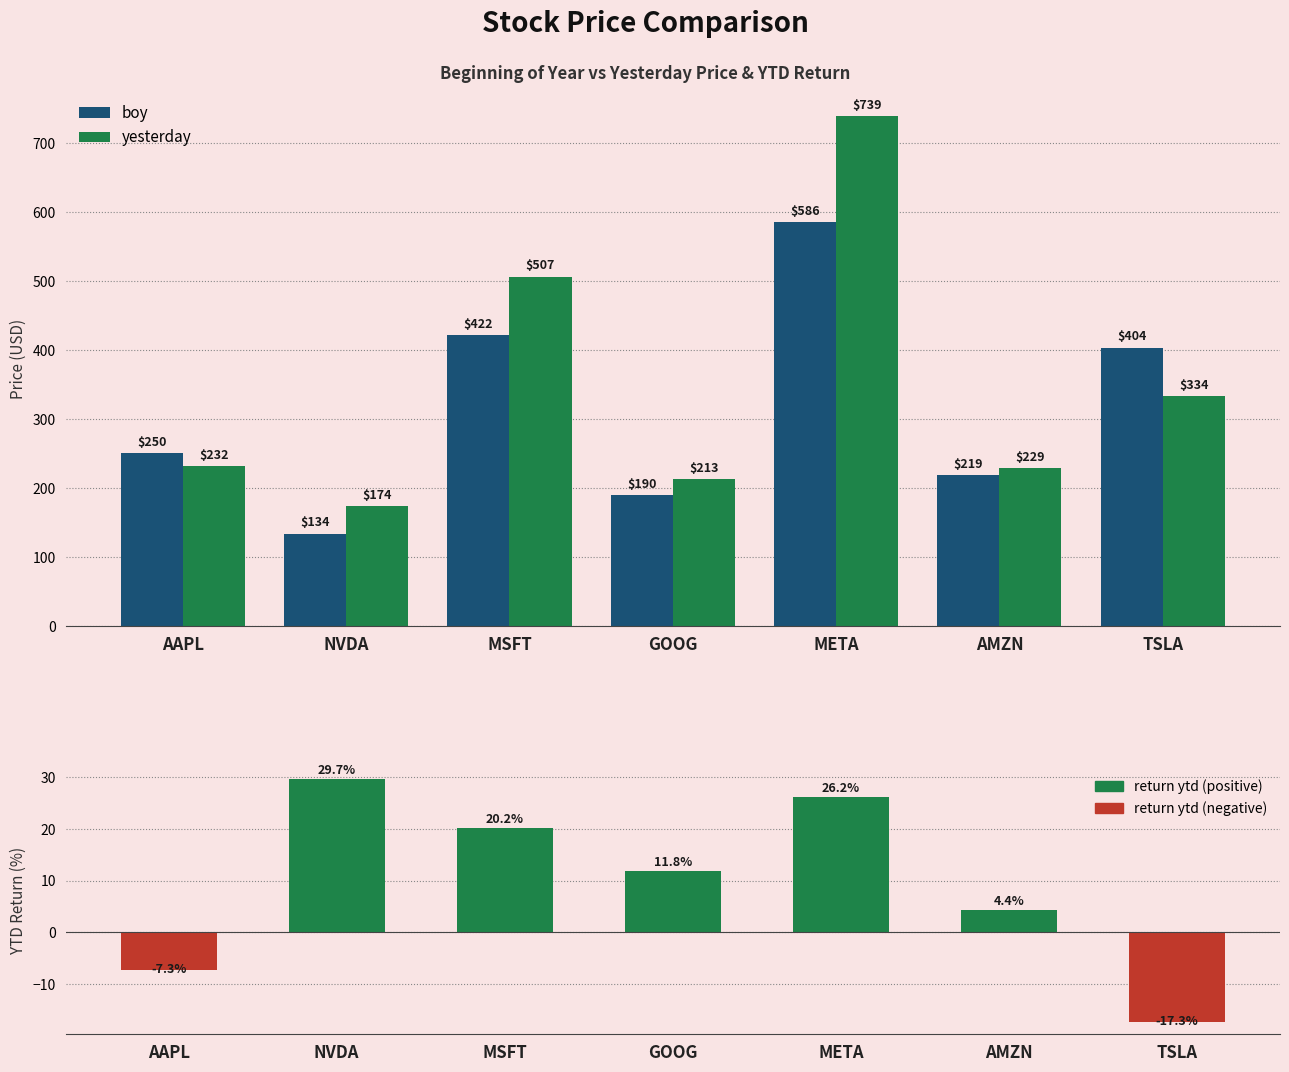

Between META and NVDA, which is larger?

META